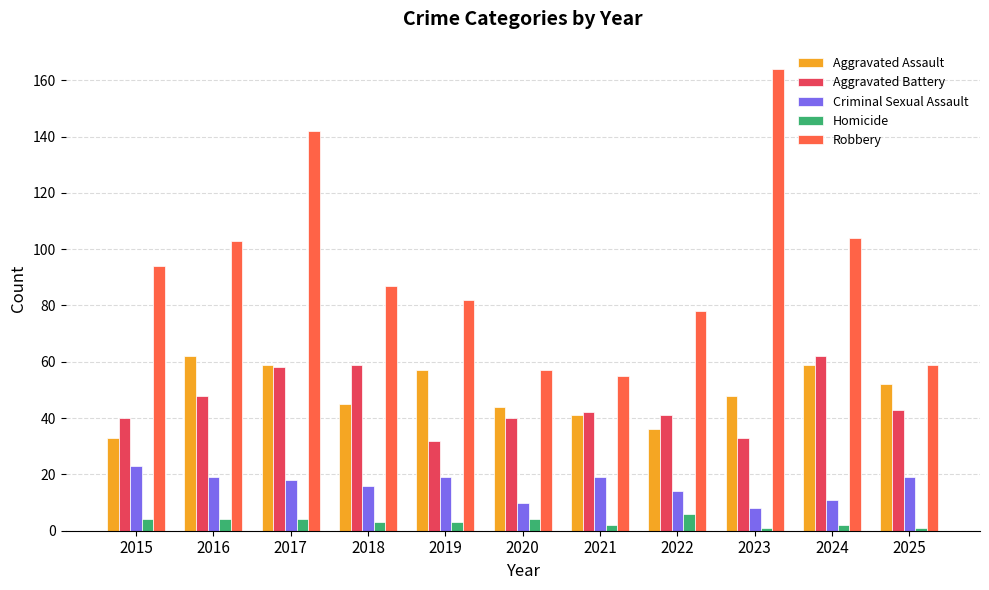

Which series has the largest range (max minus min)?

Robbery